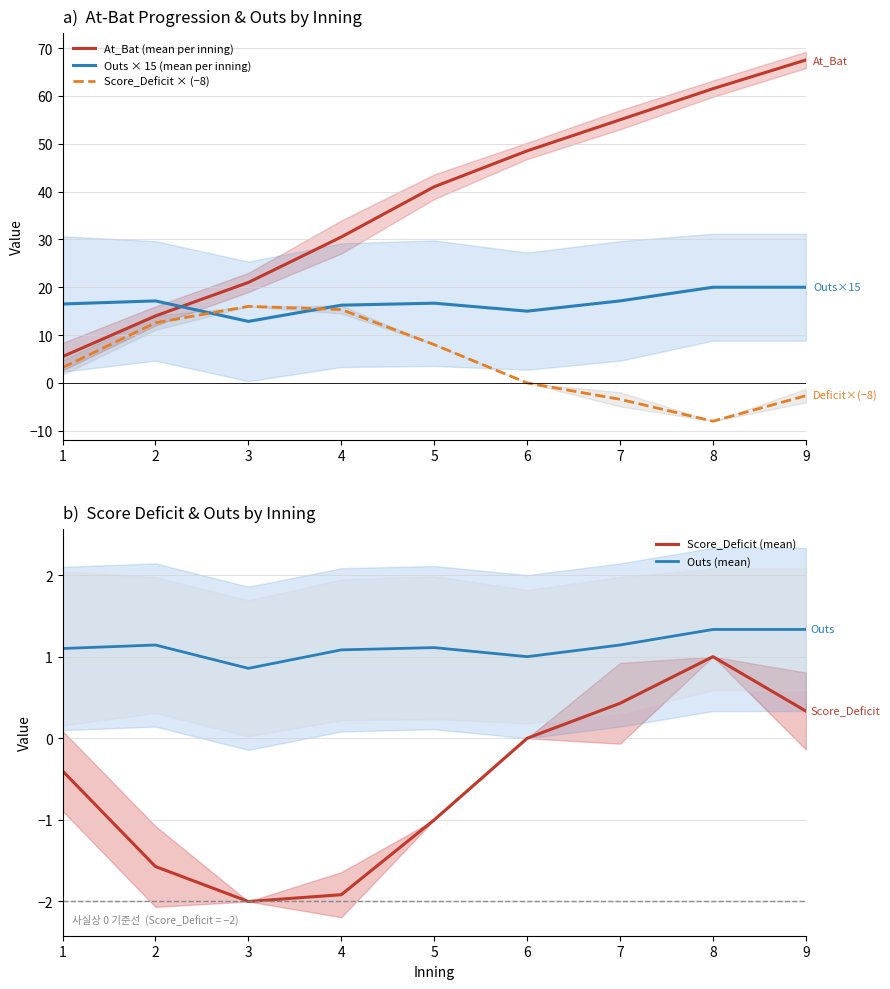

List the series in order of their peak value, highest first.

At_Bat (mean per inning), Outs × 15 (mean per inning), Score_Deficit × (−8), Outs (mean), Score_Deficit (mean)